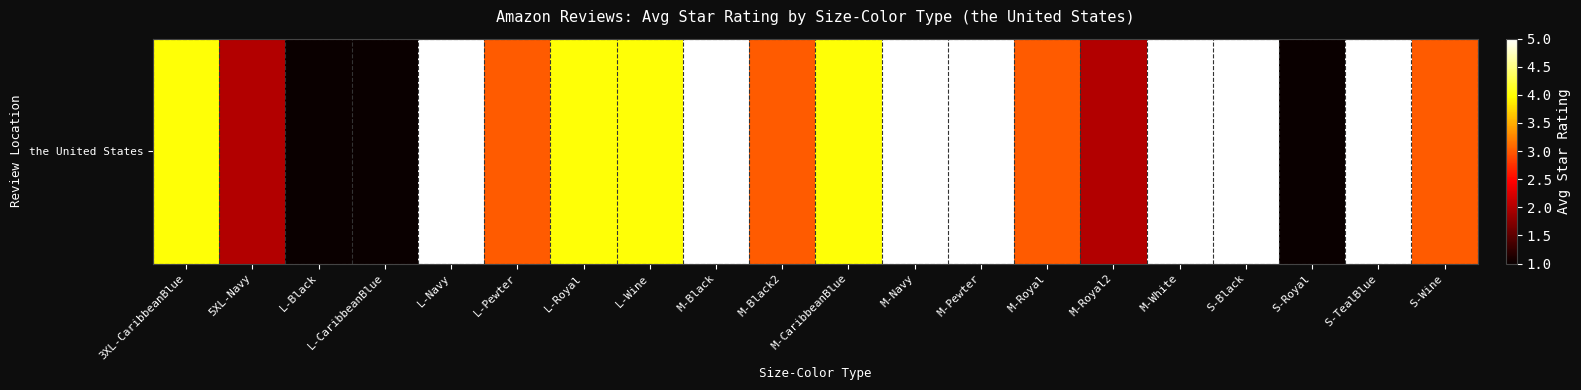

What is the ratio of the value at L-Pewter to the value at M-Royal2?

1.5